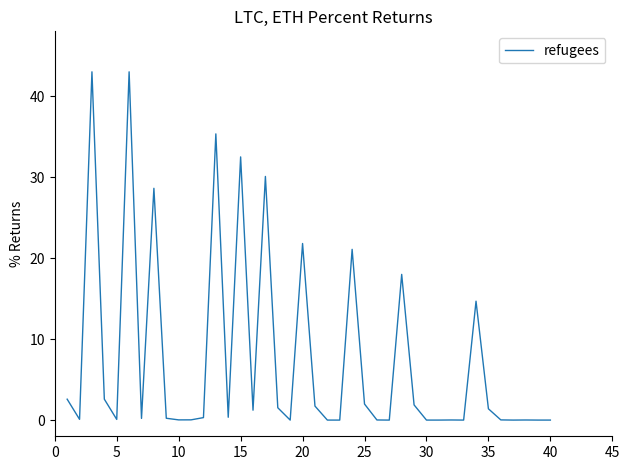

What is the greatest value displayed?

43.0